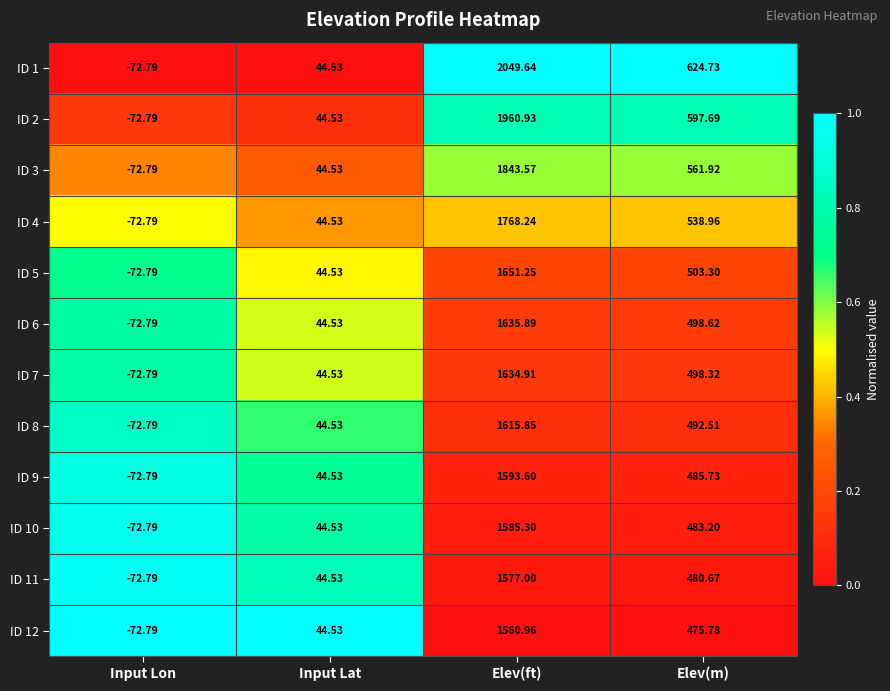

At which category is the sum across all series the highest?

Elev(ft)